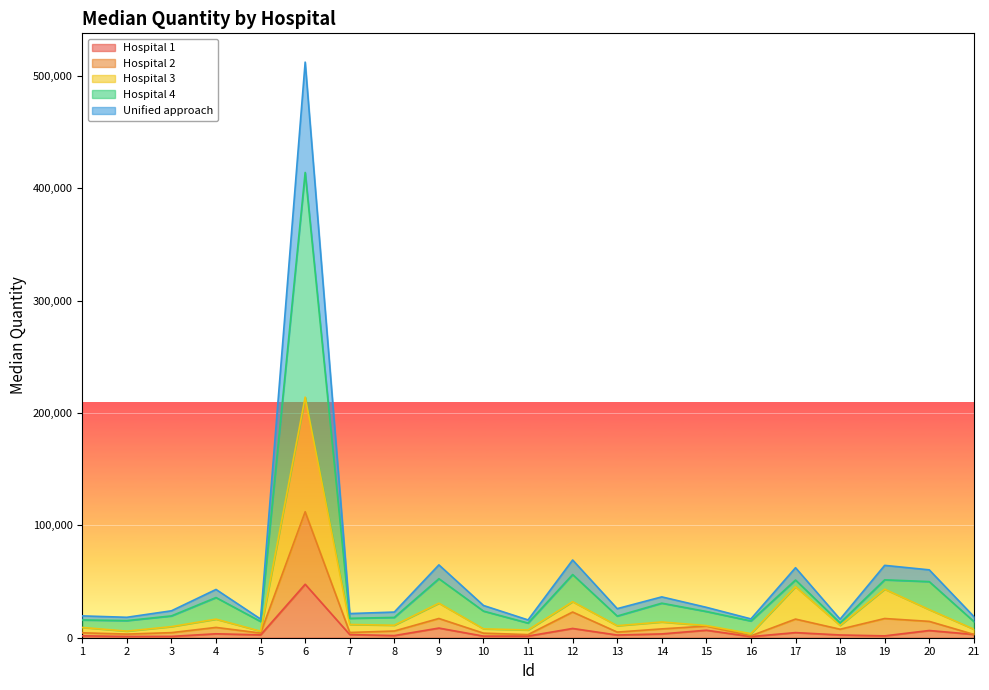

Which label corresponds to the largest value in the chart?

6